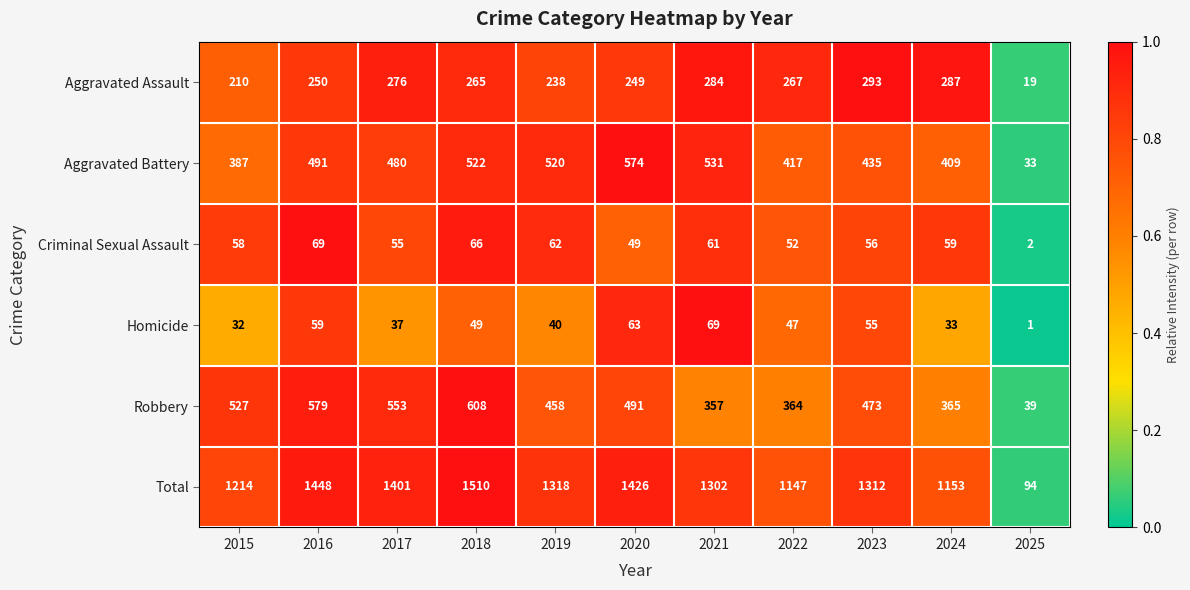

The value of Homicide at 2022 is 80. True or false?

False